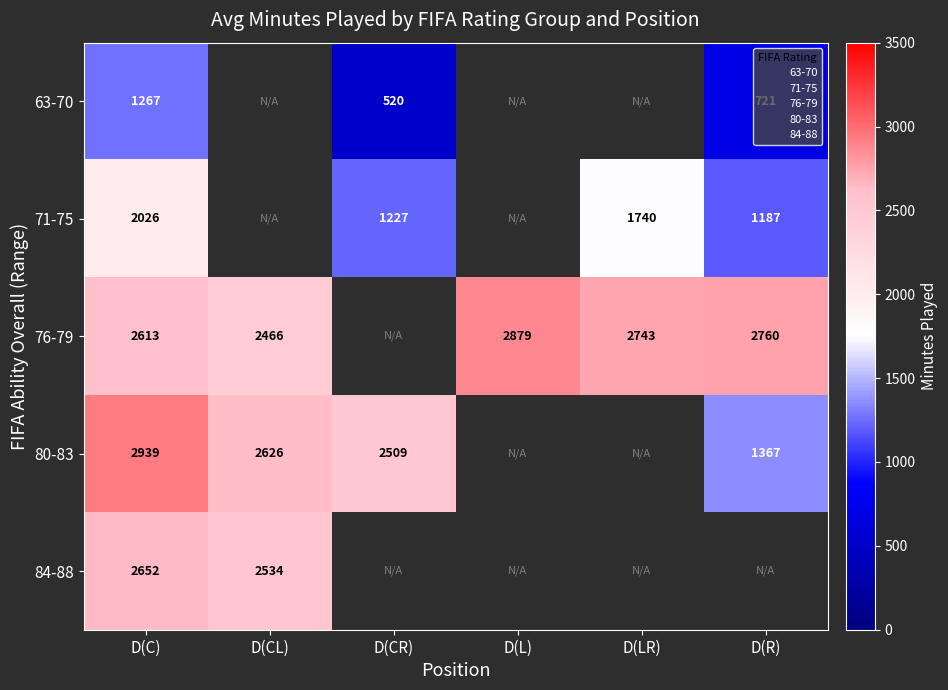

Which series has the largest range (max minus min)?

80-83